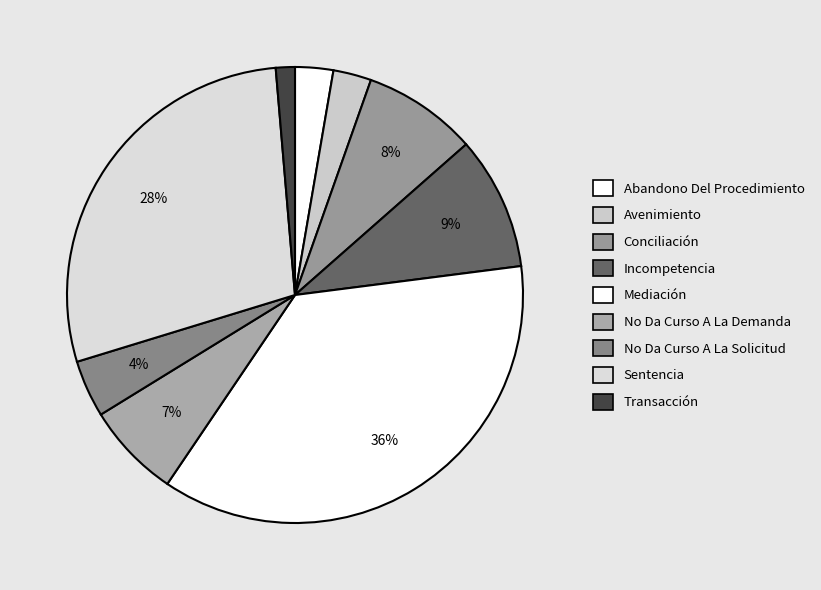

How many slices are in this pie chart?

9